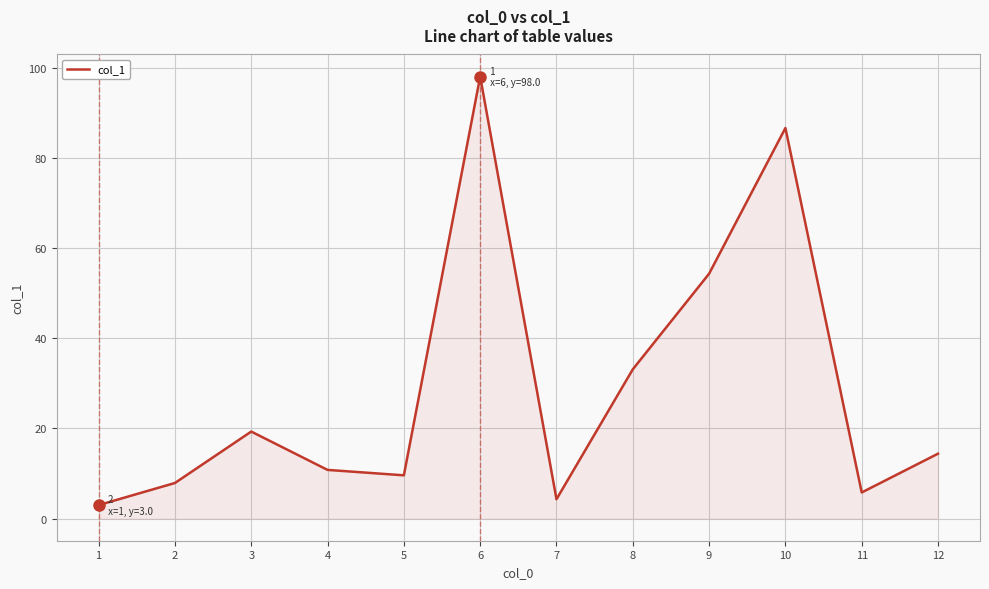

Rank the categories by value from lowest to highest.

1, 7, 11, 2, 5, 4, 12, 3, 8, 9, 10, 6